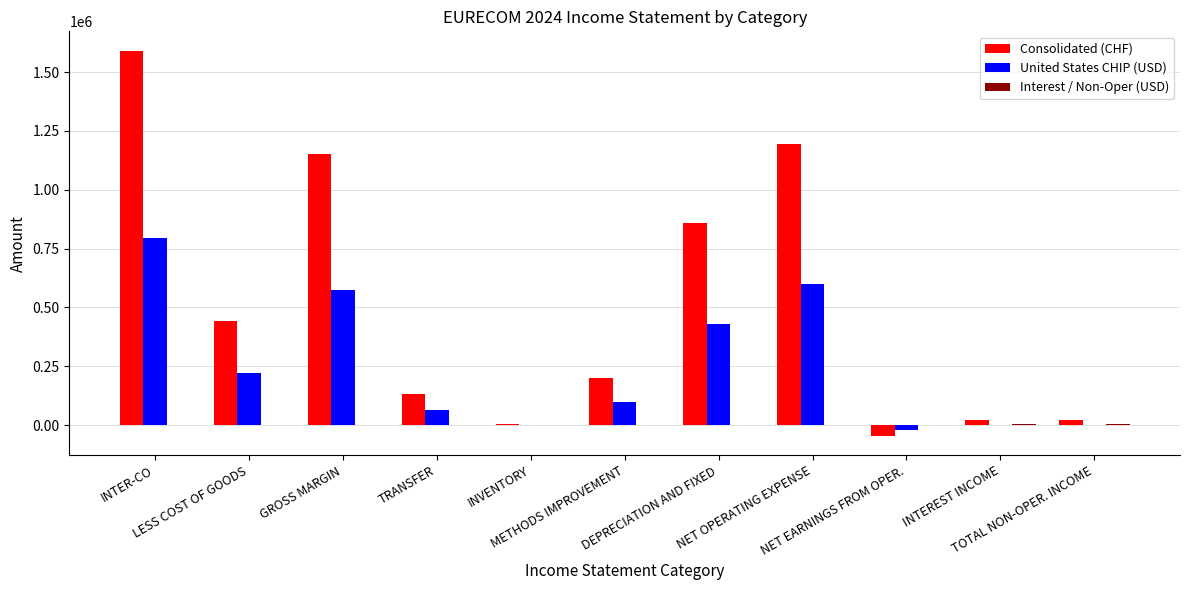

Is it true that Consolidated (CHF) equals 1589716 at GROSS MARGIN?

False